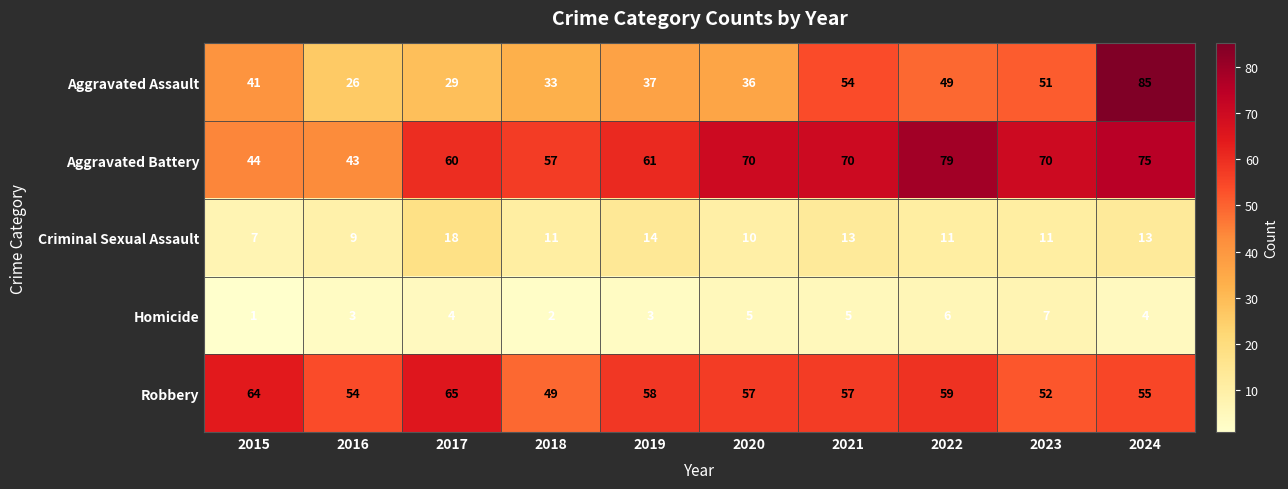

What is the total value across all series at 2017?

176